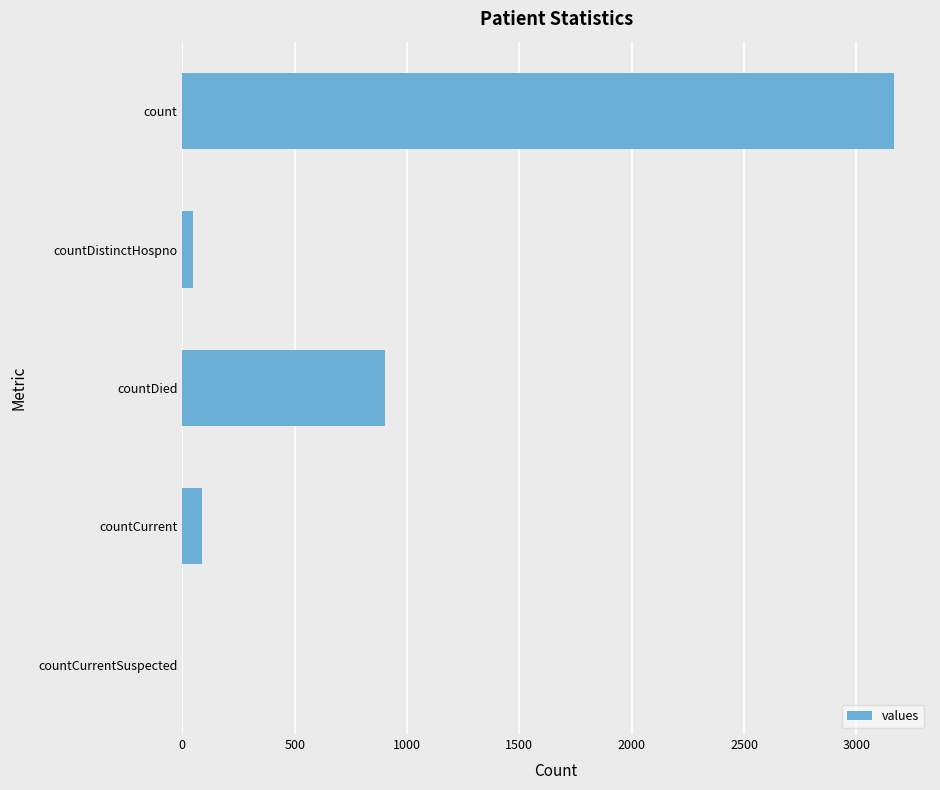

Where is the data nearest to the value 1584?

countDied